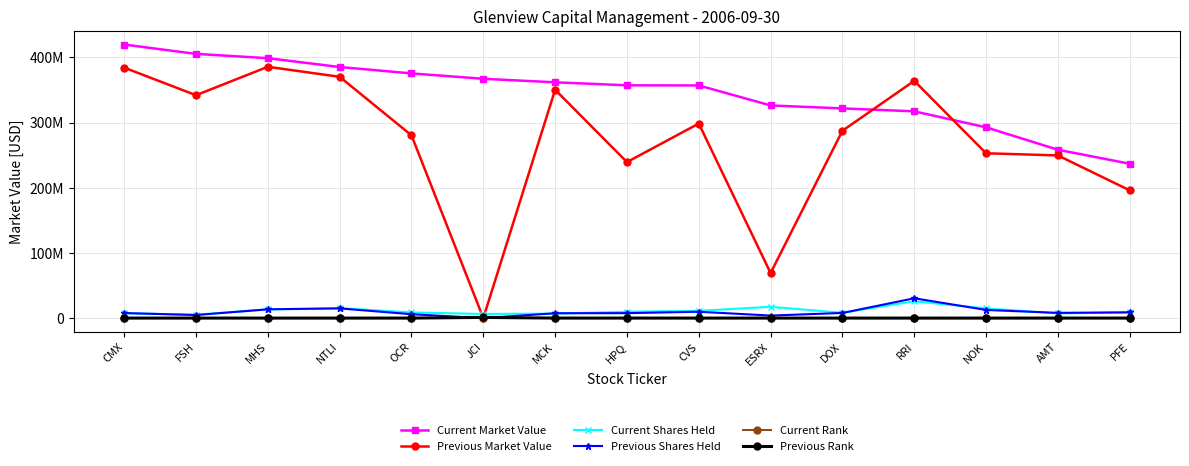

What is the label of the 2nd point from the right?

AMT